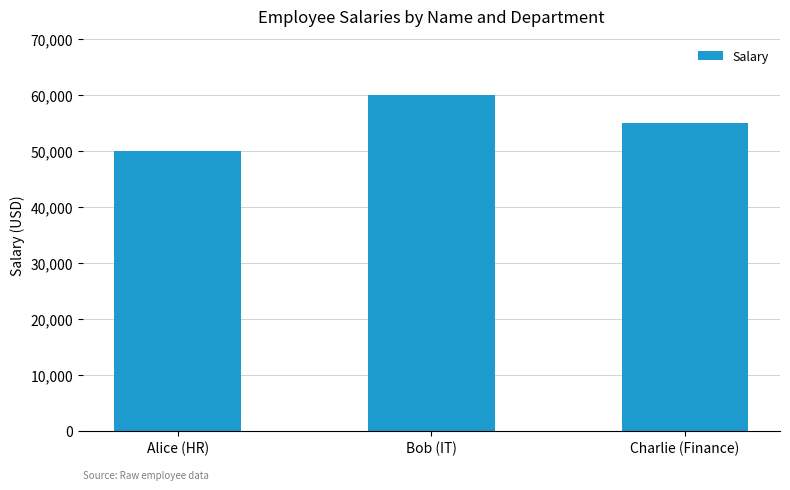

What is the maximum value shown in the chart?

60000